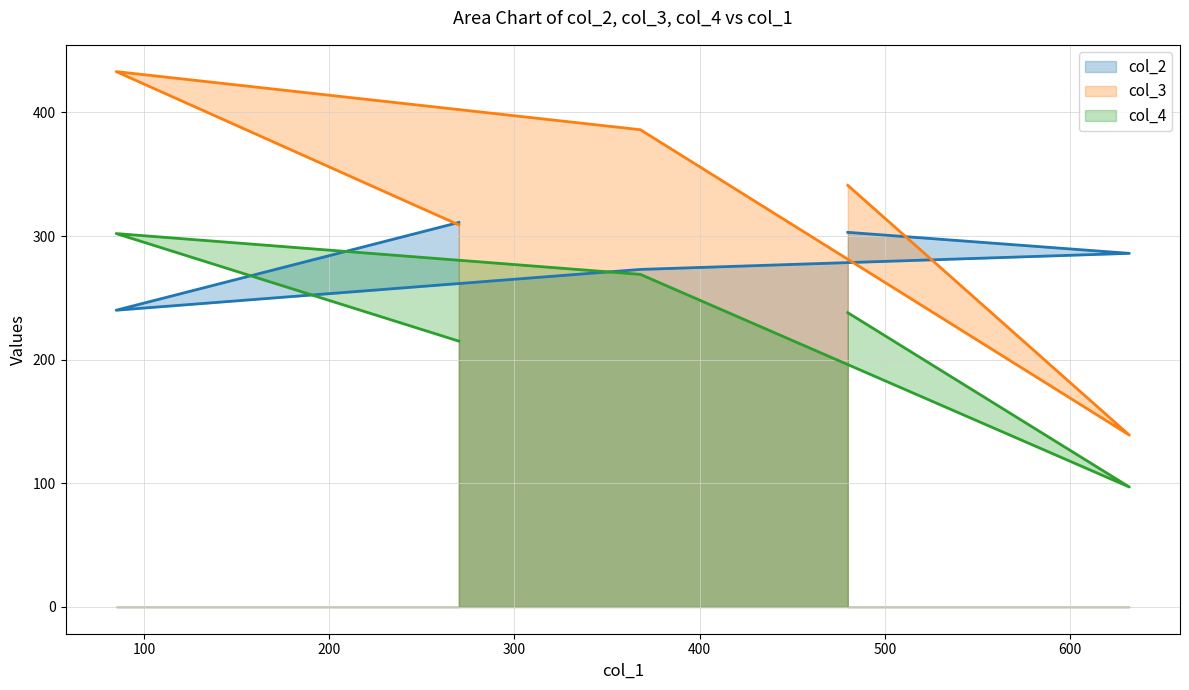

What is the difference between the highest and lowest values at 270?

96